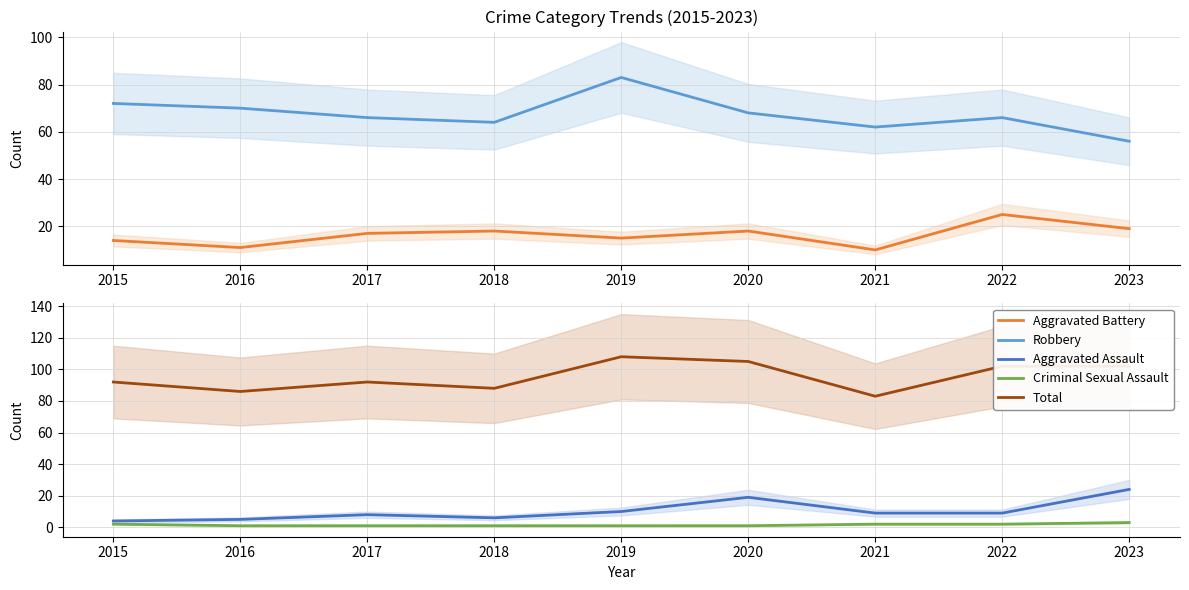

Where is the first local maximum for Robbery?

2019